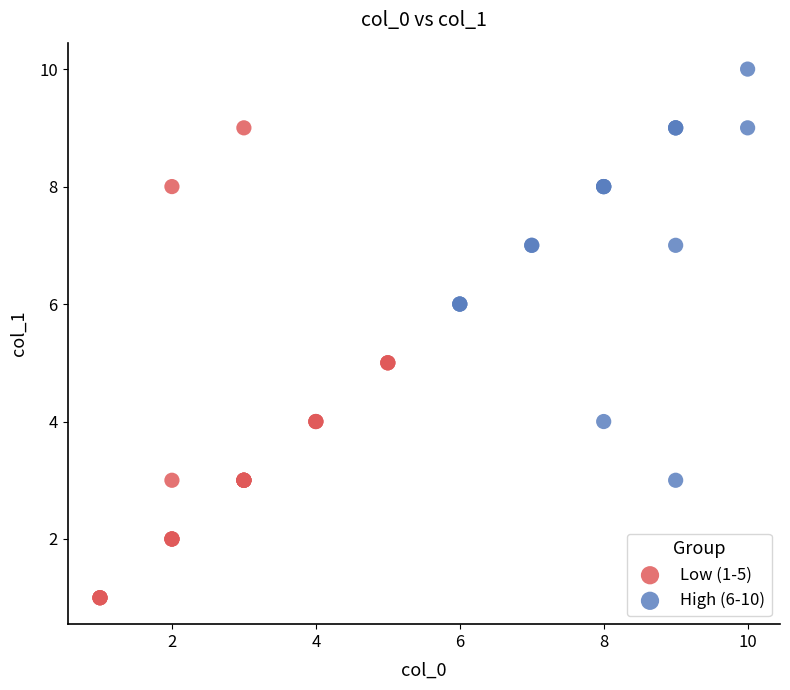

Which series contains the highest Y value?

High (6-10)